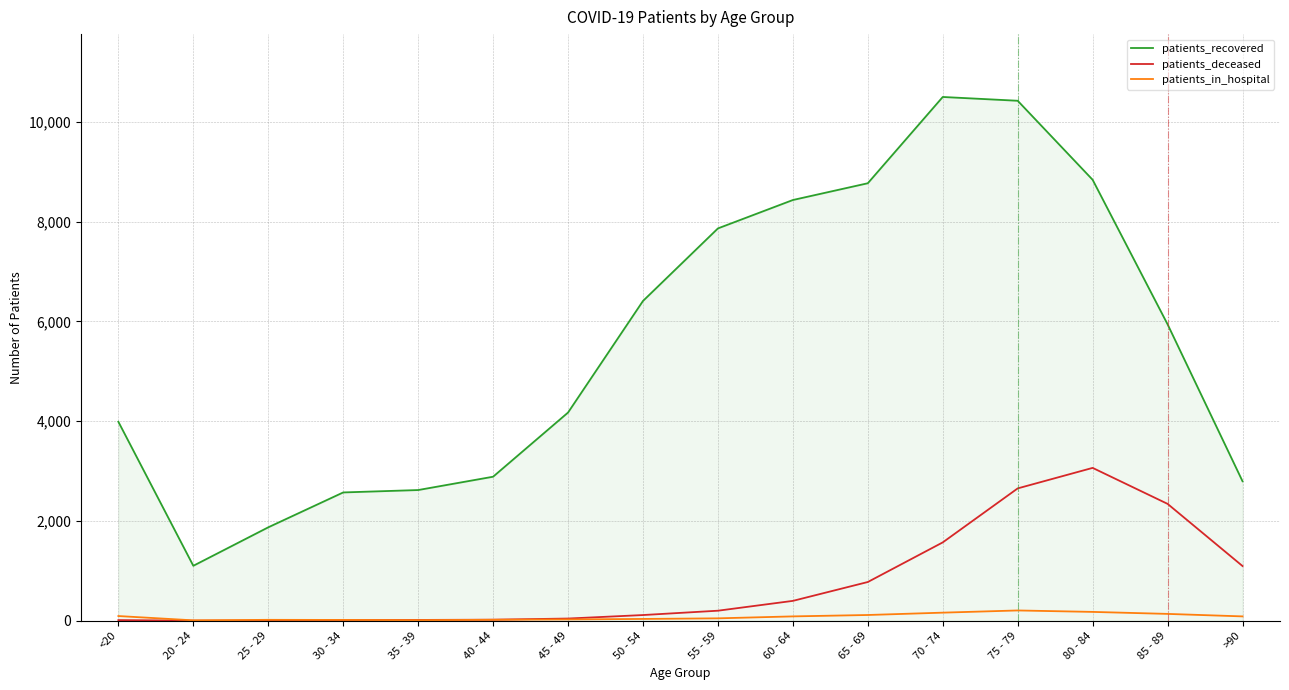

At 60 - 64, list the series in order from largest to smallest.

patients_recovered, patients_deceased, patients_in_hospital